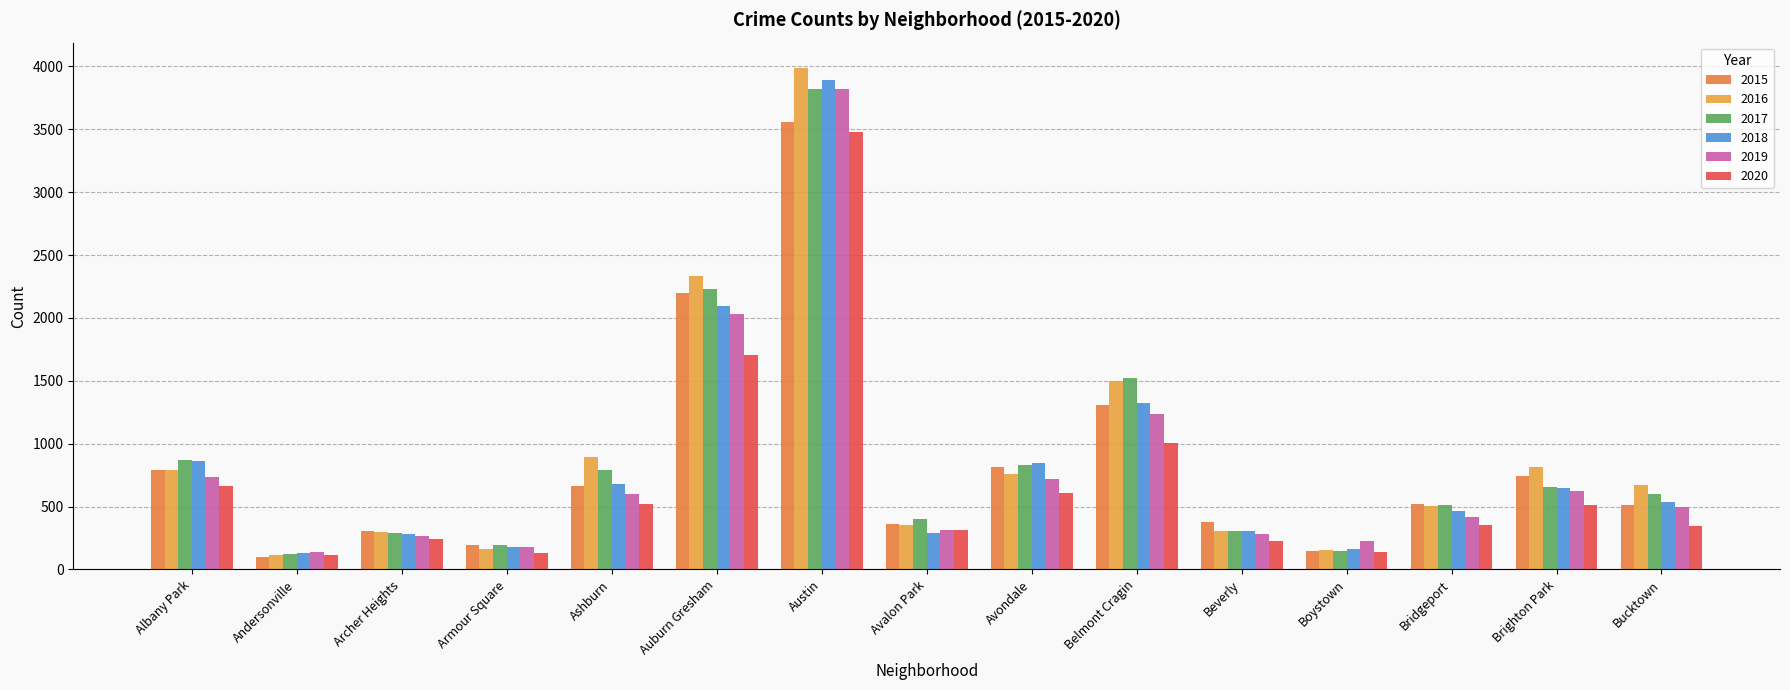

Reading left to right, transcribe all the data shown in this chart.

2015: Albany Park=792	Andersonville=101	Archer Heights=303	Armour Square=195	Ashburn=667	Auburn Gresham=2197	Austin=3558	Avalon Park=358	Avondale=818	Belmont Cragin=1307	Beverly=379	Boystown=145	Bridgeport=523	Brighton Park=742	Bucktown=512
2016: Albany Park=792	Andersonville=114	Archer Heights=301	Armour Square=162	Ashburn=895	Auburn Gresham=2335	Austin=3990	Avalon Park=351	Avondale=757	Belmont Cragin=1496	Beverly=309	Boystown=151	Bridgeport=505	Brighton Park=814	Bucktown=670
2017: Albany Park=874	Andersonville=123	Archer Heights=288	Armour Square=193	Ashburn=792	Auburn Gresham=2233	Austin=3822	Avalon Park=399	Avondale=834	Belmont Cragin=1520	Beverly=304	Boystown=148	Bridgeport=509	Brighton Park=652	Bucktown=603
2018: Albany Park=862	Andersonville=127	Archer Heights=284	Armour Square=179	Ashburn=680	Auburn Gresham=2093	Austin=3889	Avalon Park=291	Avondale=849	Belmont Cragin=1326	Beverly=309	Boystown=165	Bridgeport=468	Brighton Park=645	Bucktown=539
2019: Albany Park=731	Andersonville=139	Archer Heights=268	Armour Square=175	Ashburn=601	Auburn Gresham=2032	Austin=3818	Avalon Park=312	Avondale=722	Belmont Cragin=1236	Beverly=285	Boystown=226	Bridgeport=418	Brighton Park=621	Bucktown=498
2020: Albany Park=666	Andersonville=117	Archer Heights=240	Armour Square=130	Ashburn=524	Auburn Gresham=1707	Austin=3480	Avalon Park=311	Avondale=604	Belmont Cragin=1004	Beverly=227	Boystown=136	Bridgeport=350	Brighton Park=514	Bucktown=345